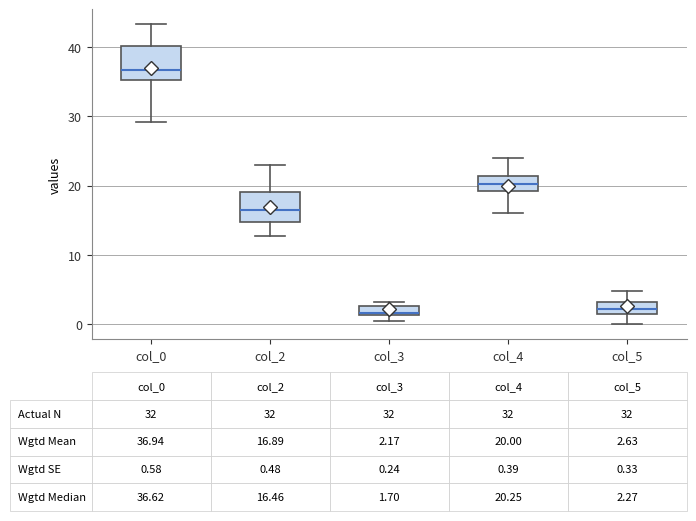

Which box has the highest median line?

col_0